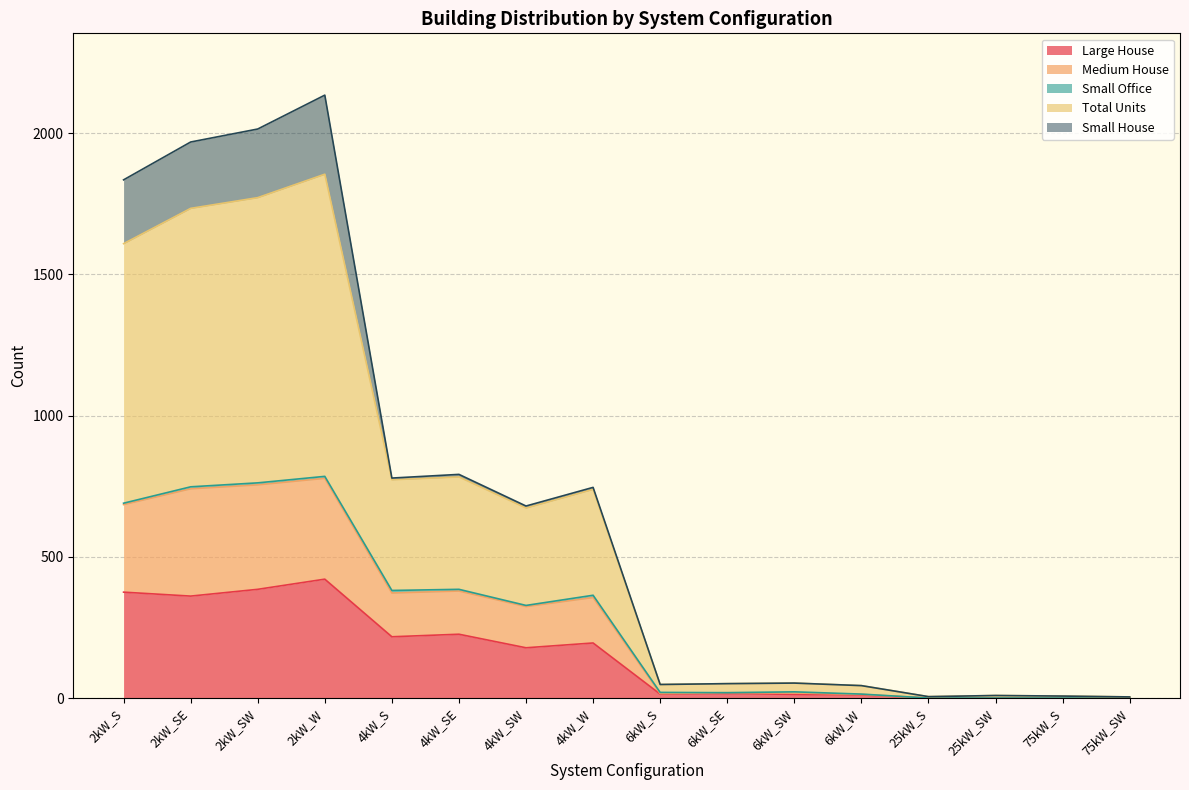

What is the highest value of the Large House series?

421